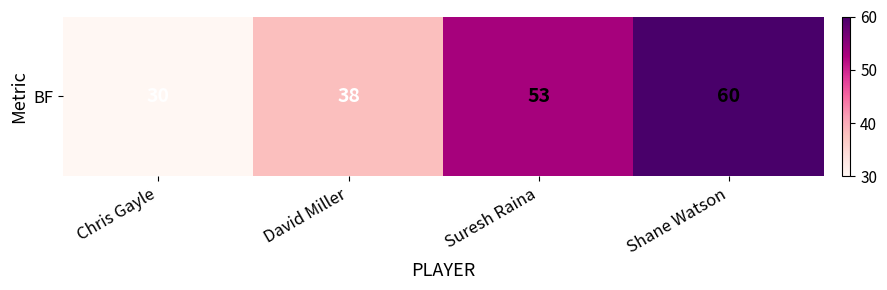

Is it true that the value at Chris Gayle is 15?

False